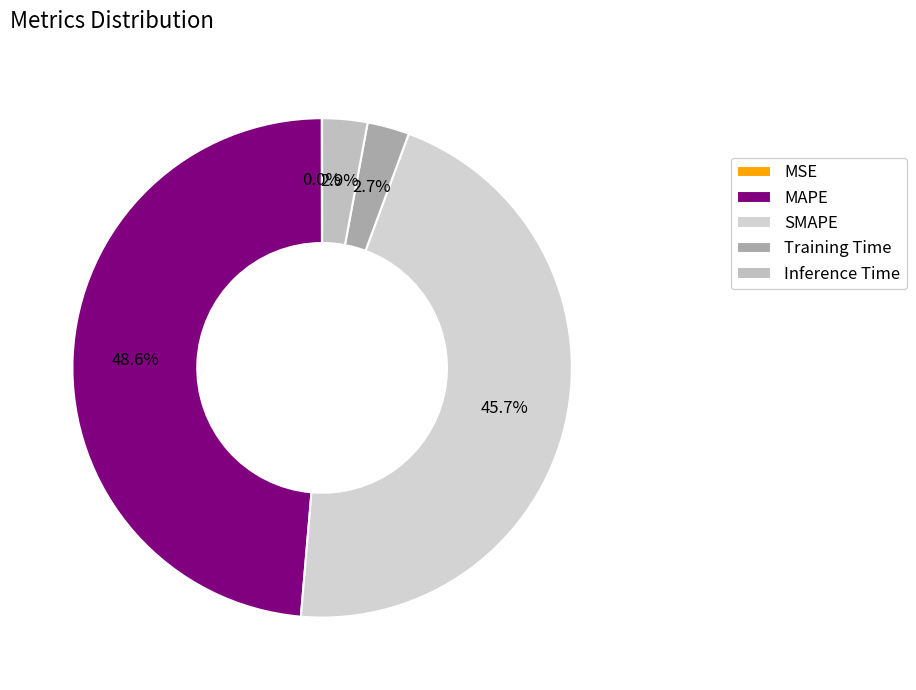

What percentage is NOT represented by Training Time?

97.3%